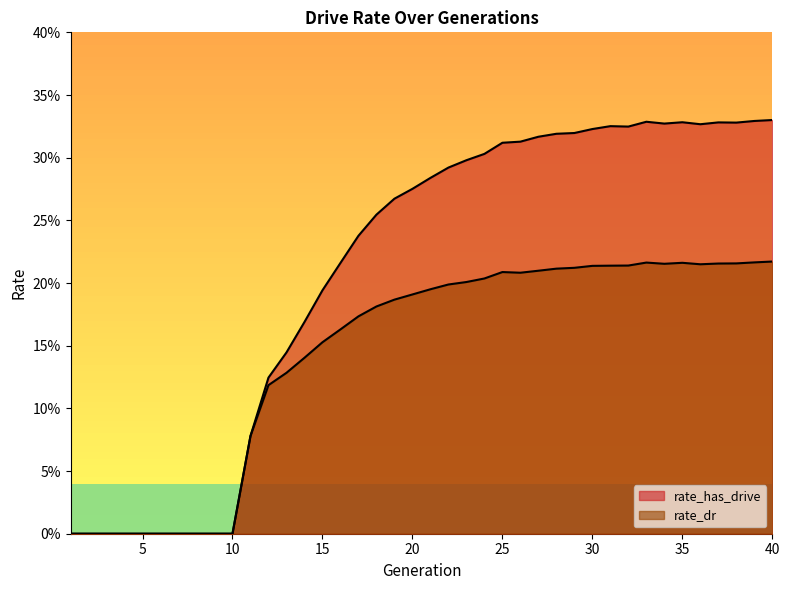

Which series has the largest total across all categories?

rate_has_drive